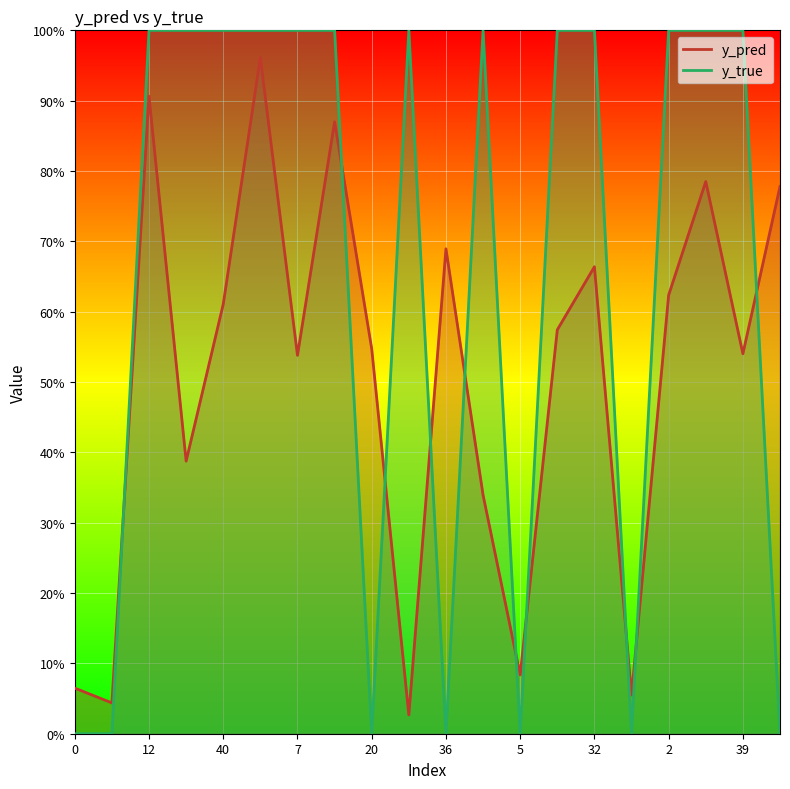

What is the difference between the highest and lowest values at 7?

0.5